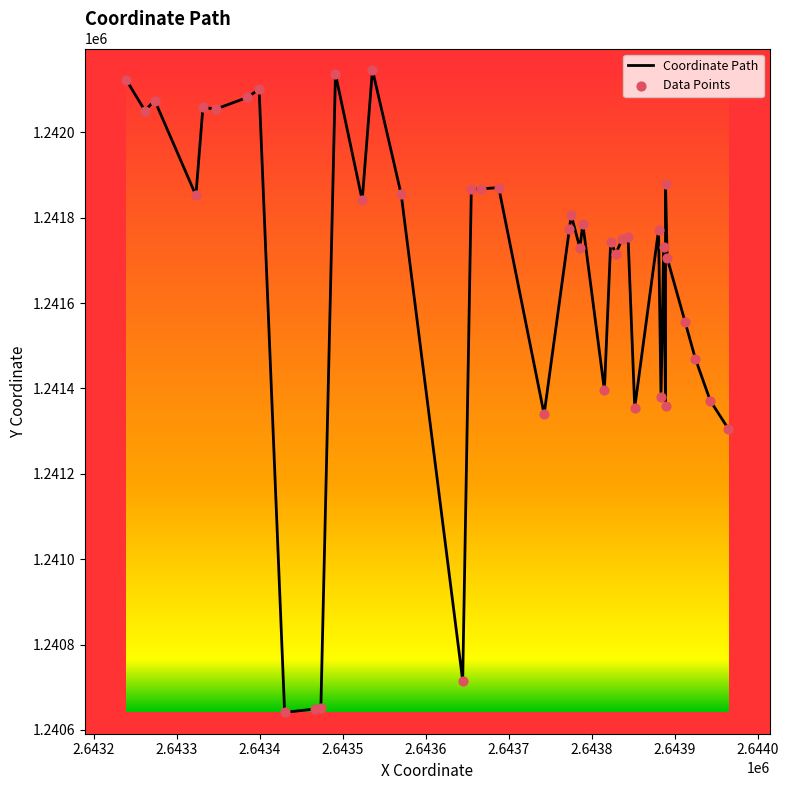

What is the difference between the maximum and minimum values?

1505.6